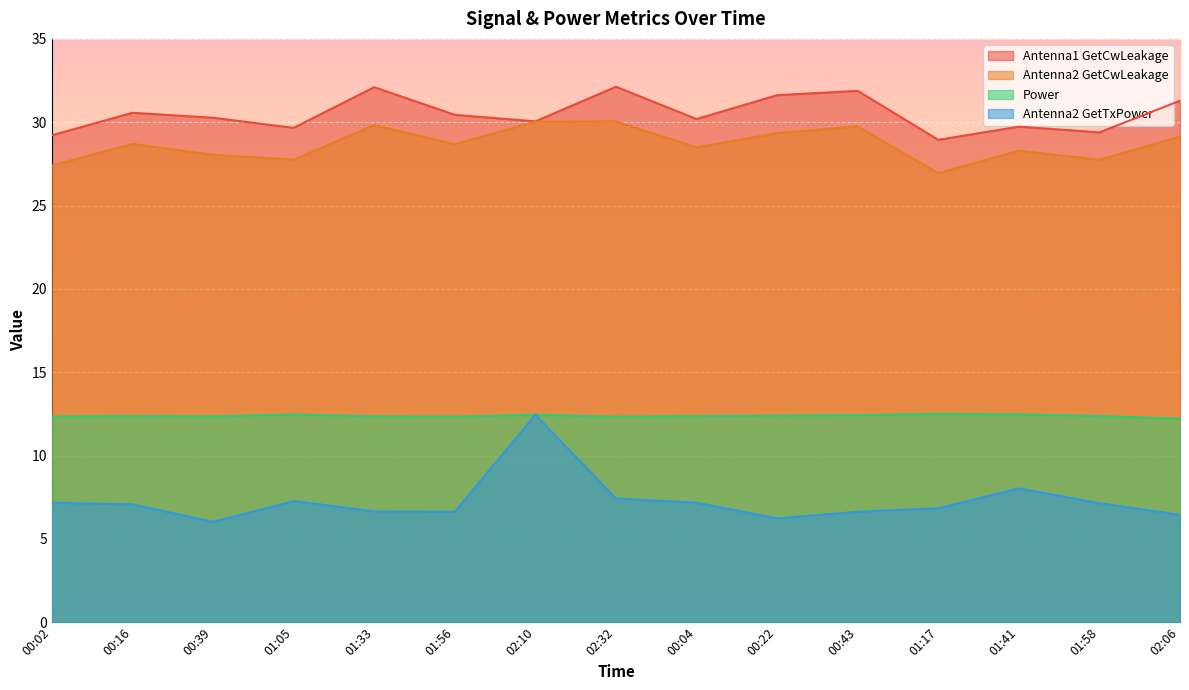

Reading left to right, what are all the values shown in this chart?

Antenna1 GetCwLeakage: 29.2	30.6	30.3	29.7	32.1	30.4	30.1	32.1	30.2	31.6	31.9	28.9	29.7	29.4	31.3
Antenna2 GetCwLeakage: 27.4	28.7	28.0	27.8	29.8	28.7	30.0	30.0	28.5	29.3	29.7	26.9	28.3	27.7	29.1
Power: 12.3	12.4	12.4	12.5	12.4	12.3	12.4	12.3	12.4	12.4	12.4	12.5	12.5	12.4	12.2
Antenna2 GetTxPower: 7.2	7.1	6.0	7.3	6.6	6.6	12.4	7.4	7.2	6.2	6.6	6.8	8.0	7.1	6.4